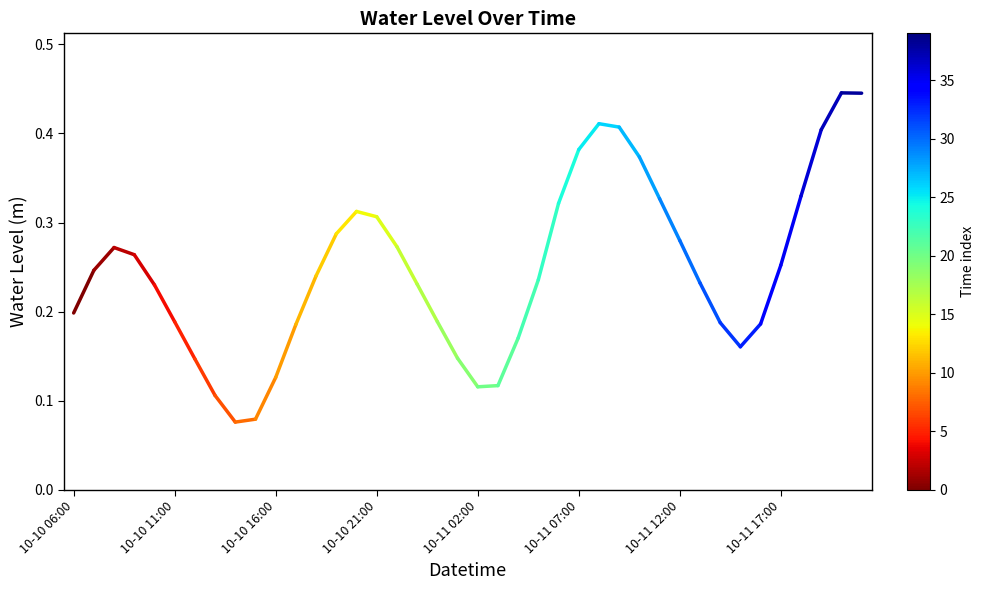

What is the label of the 1st point from the left?

10-10 06:00